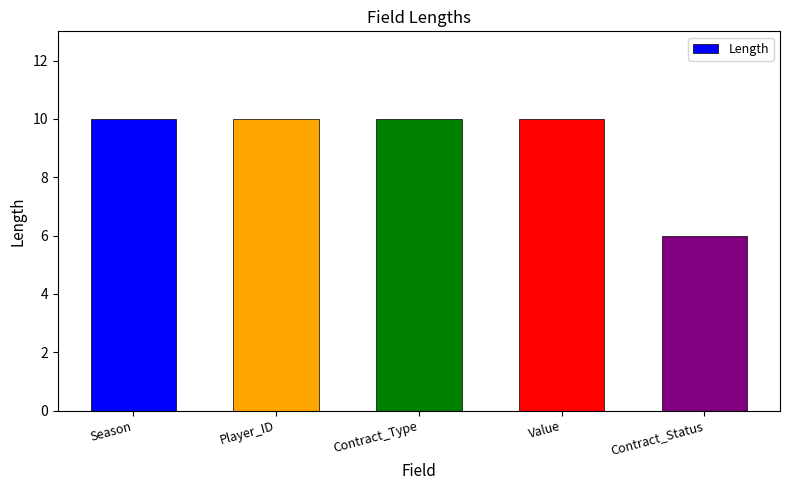

The value at Contract_Status is 4. True or false?

False